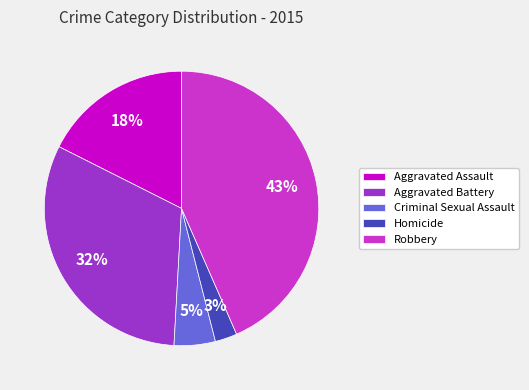

Approximately how many times larger is the value at Aggravated Assault compared to Criminal Sexual Assault?

3.6